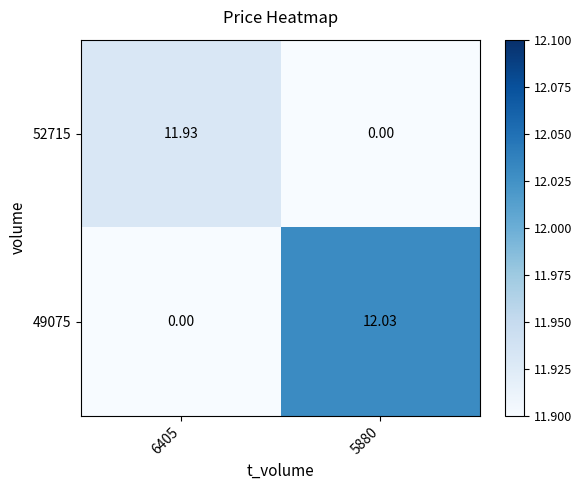

Is the value of 49075 at 5880 greater than the value of 52715 at 5880?

Yes